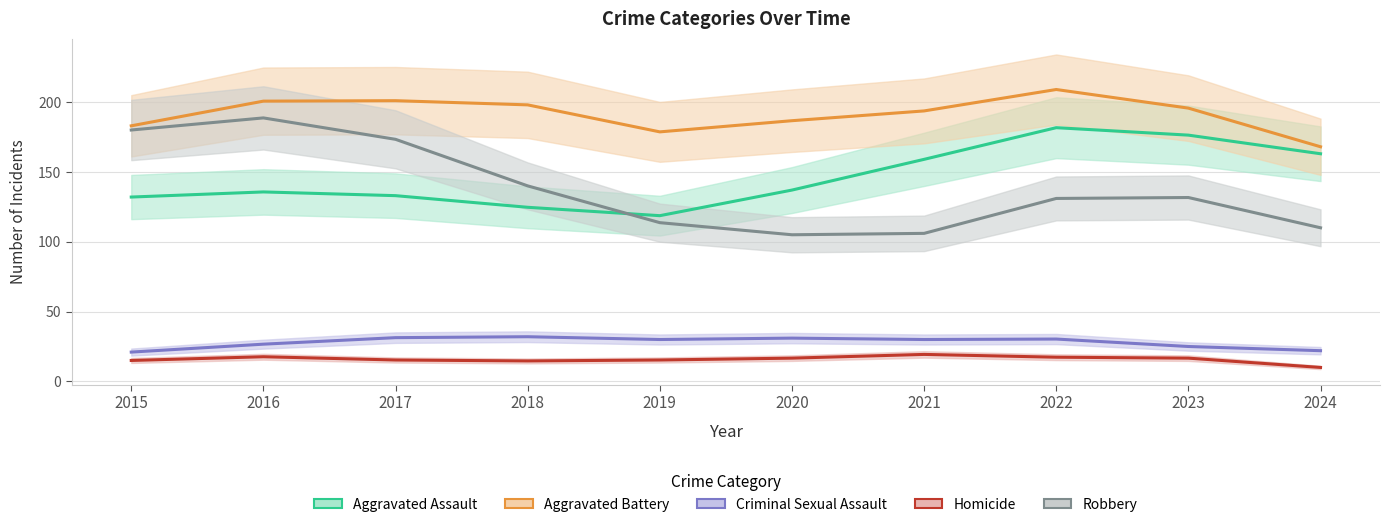

Is the value of Homicide at 2020 greater than the value of Criminal Sexual Assault at 2017?

No